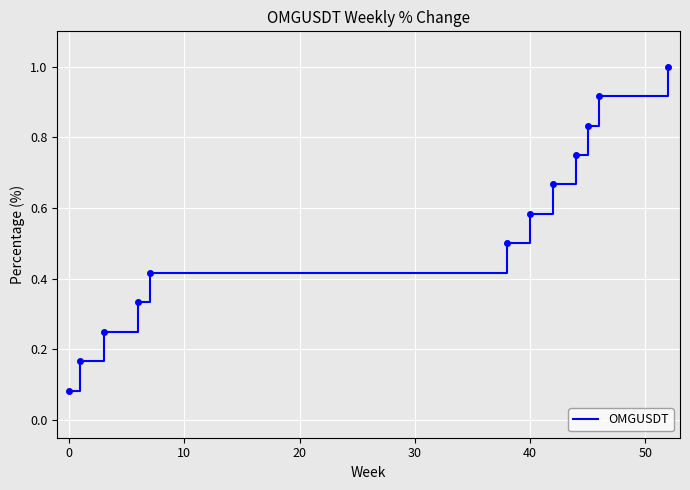

Does the chart have visible grid lines?

Yes